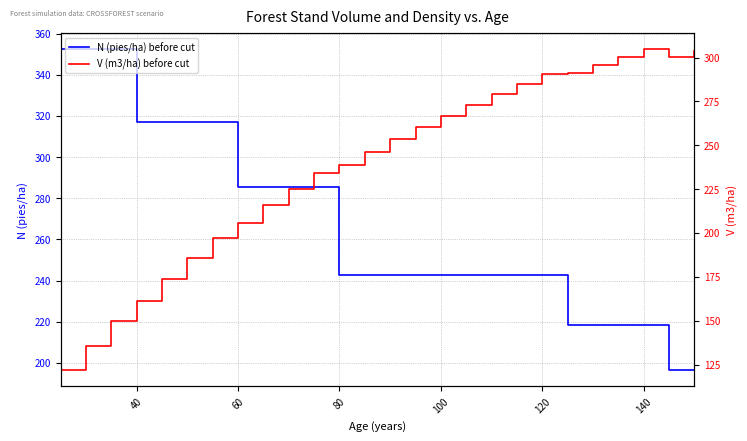

True or false: N (pies/ha) before cut has more than 1 interior local peaks.

False